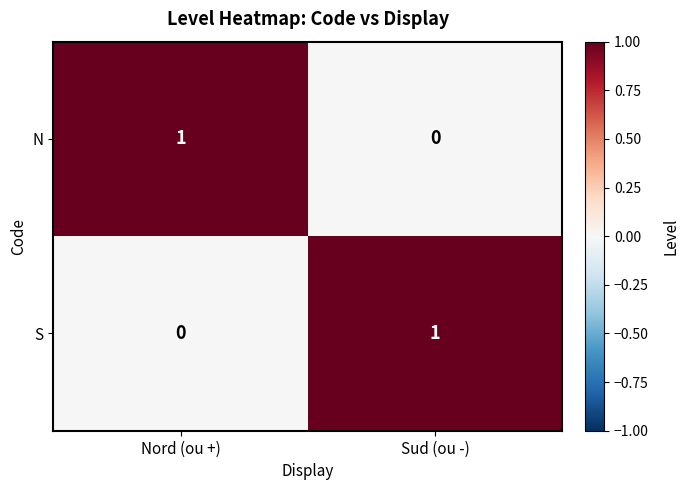

At Sud (ou -), list the series in order from largest to smallest.

S, N